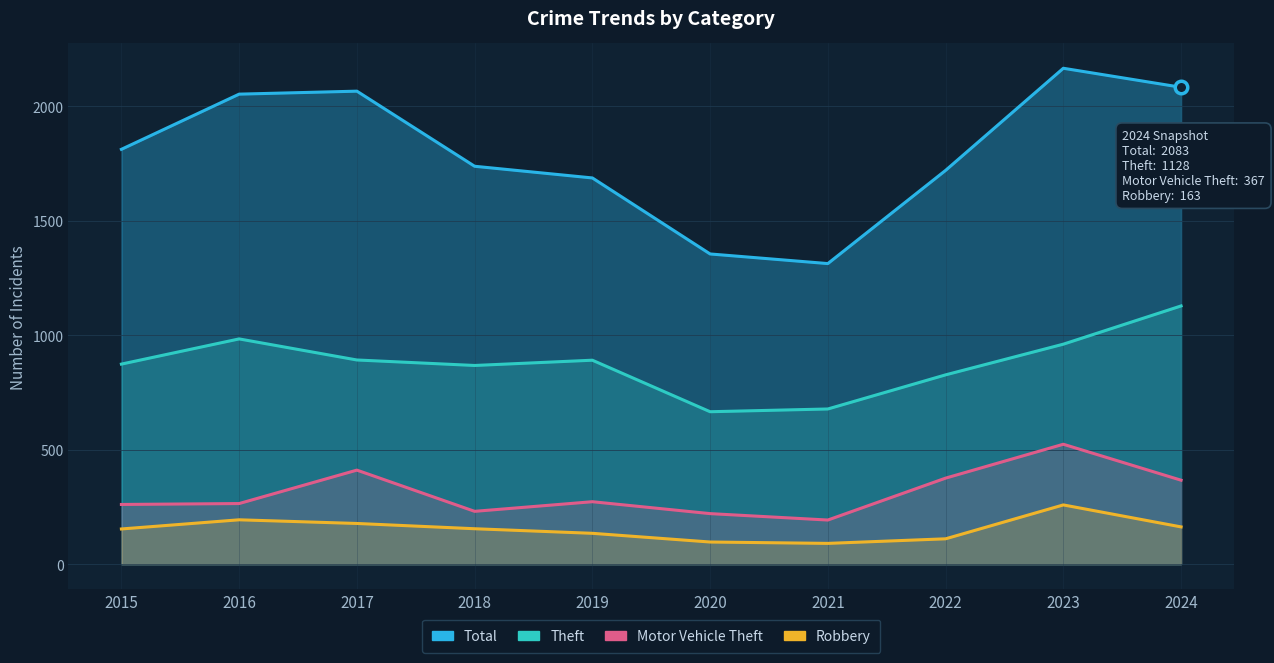

At which label does Total reach its peak?

2023